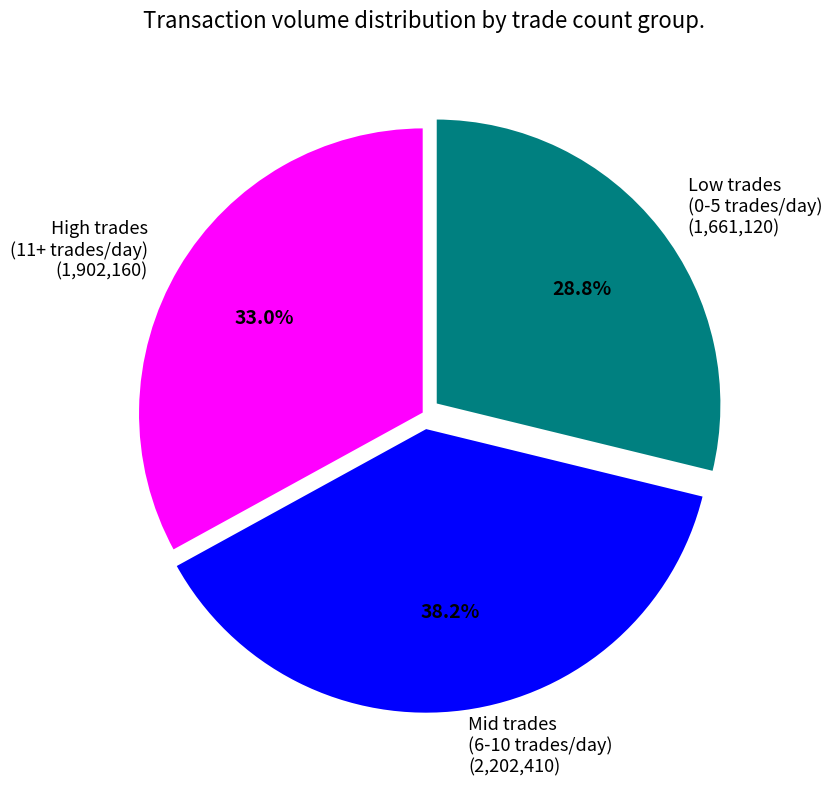

Between Mid trades (6-10 trades/day) (2,202,410) and Low trades (0-5 trades/day) (1,661,120), which is larger?

Mid trades (6-10 trades/day) (2,202,410)